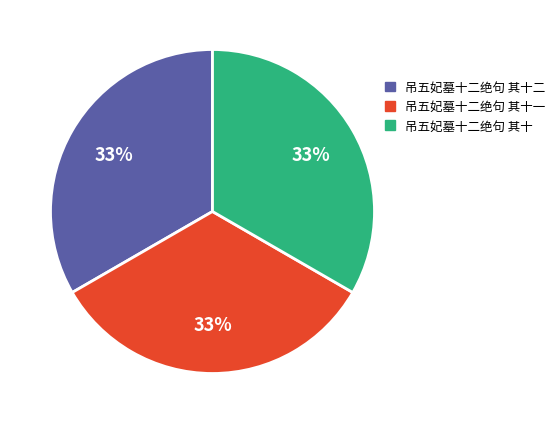

Is there any slice that represents more than half of the pie?

No